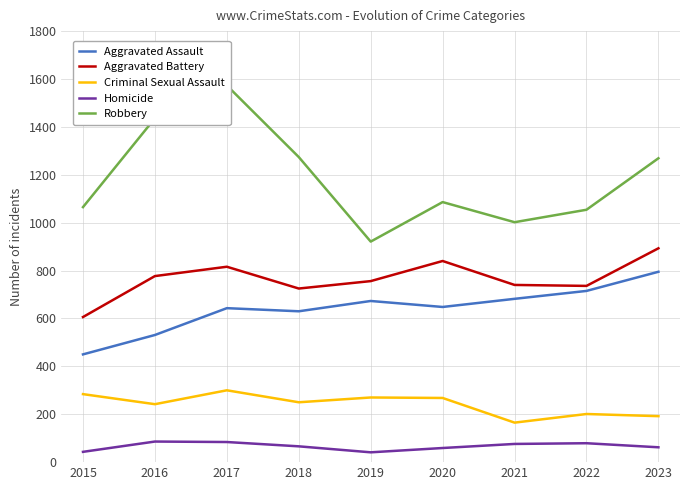

What value does the Homicide series have at 2022, to the nearest 10?

80